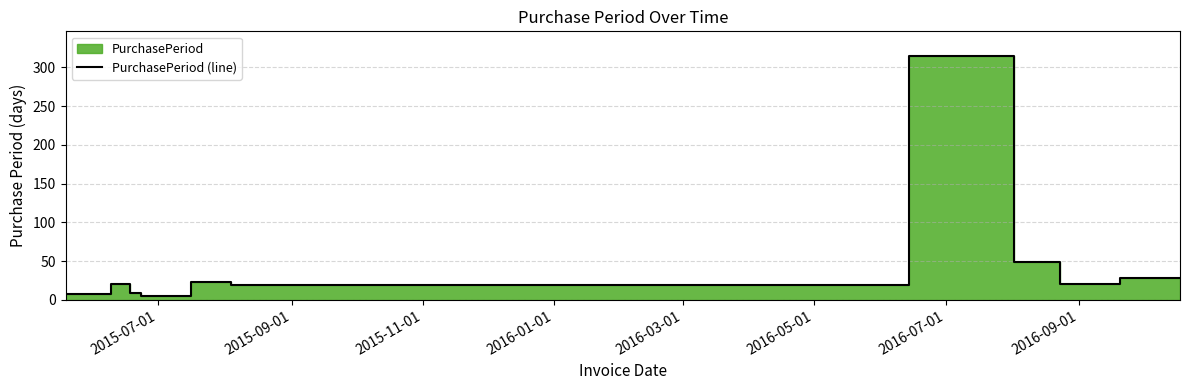

What is the value of the 6th point from the left?

19